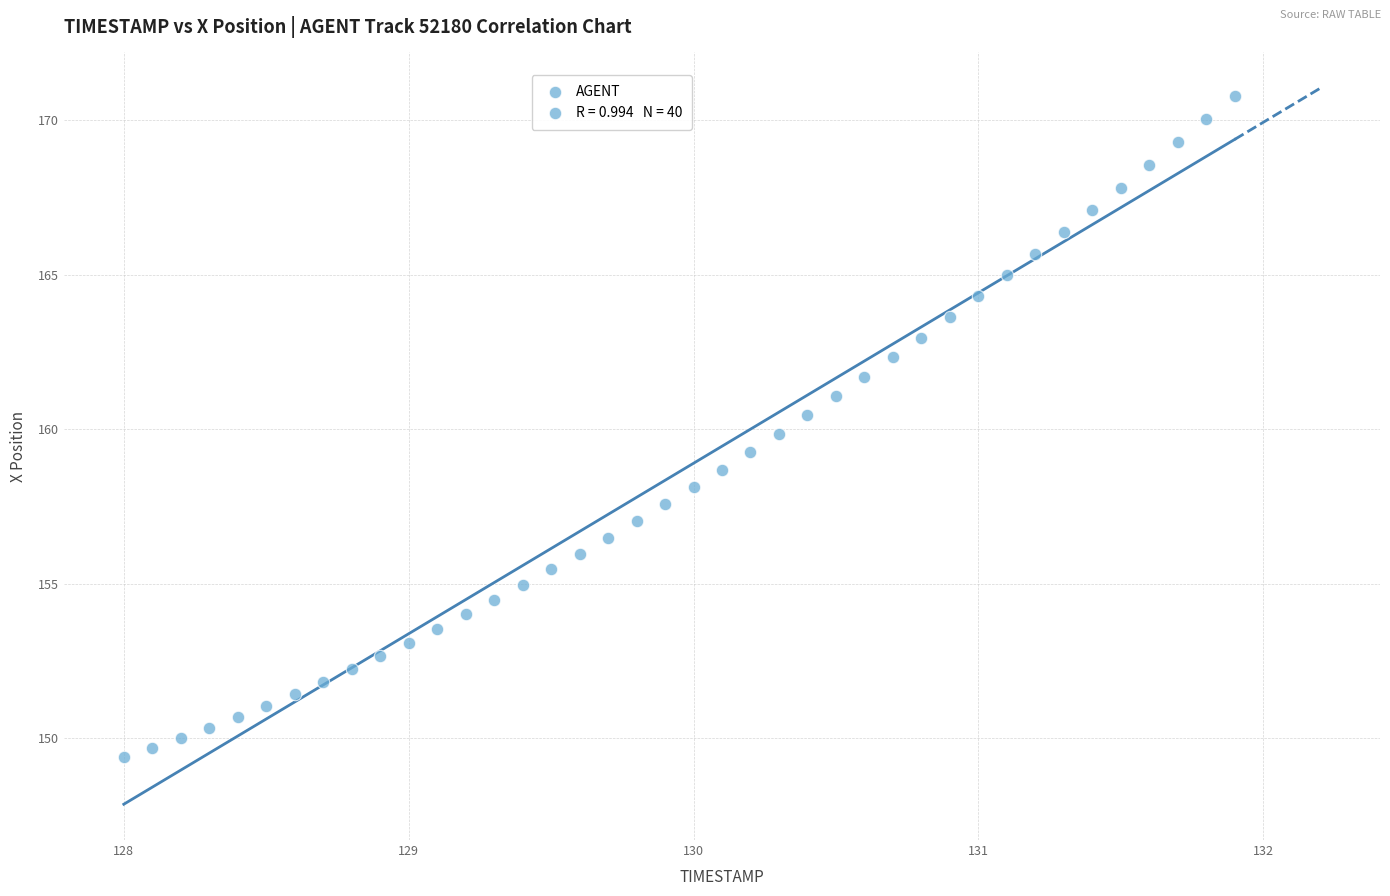

What is the range of Y values (max minus min)?

21.4